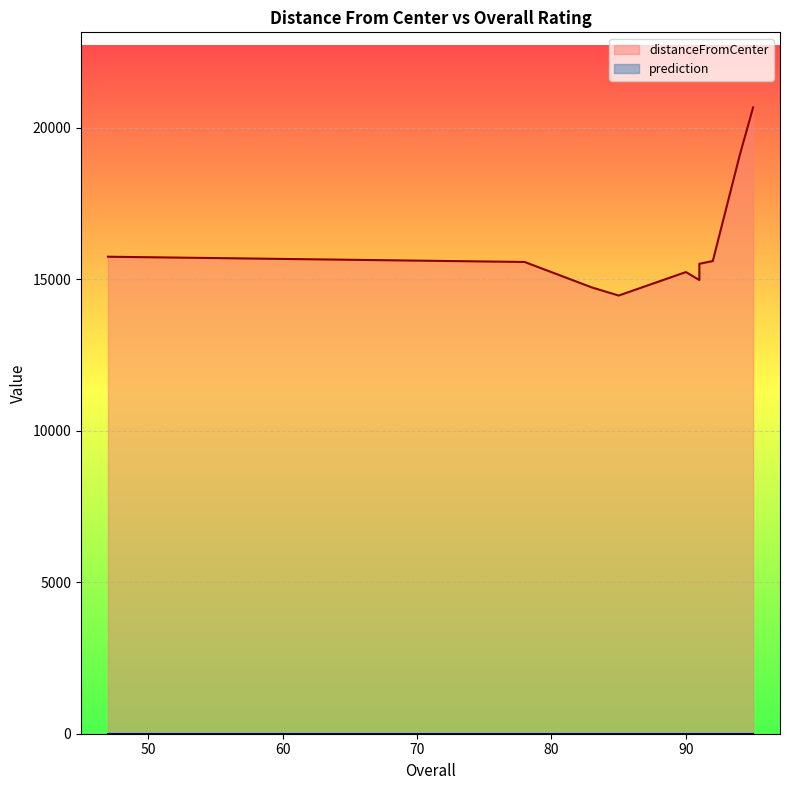

What is the label of the 6th point from the left?

91